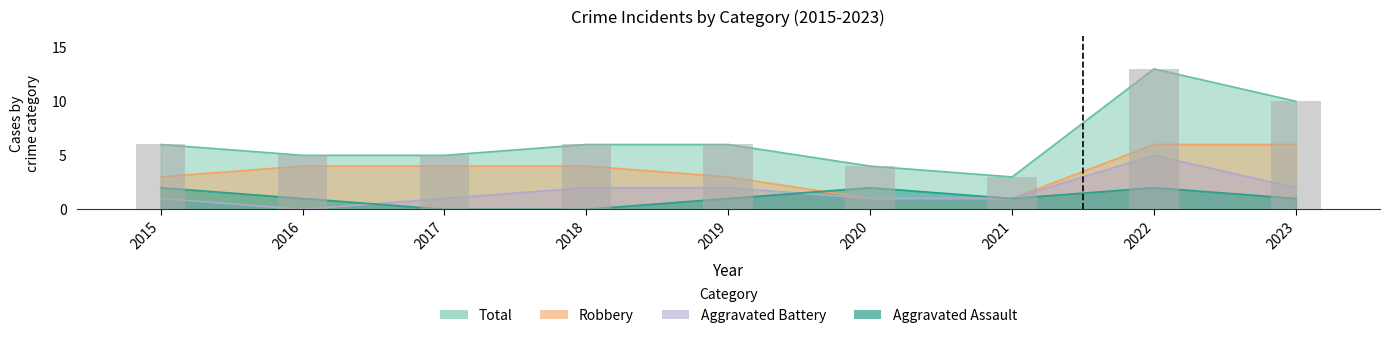

What is the sum of the Aggravated Assault values at 2023 and 2018?

1